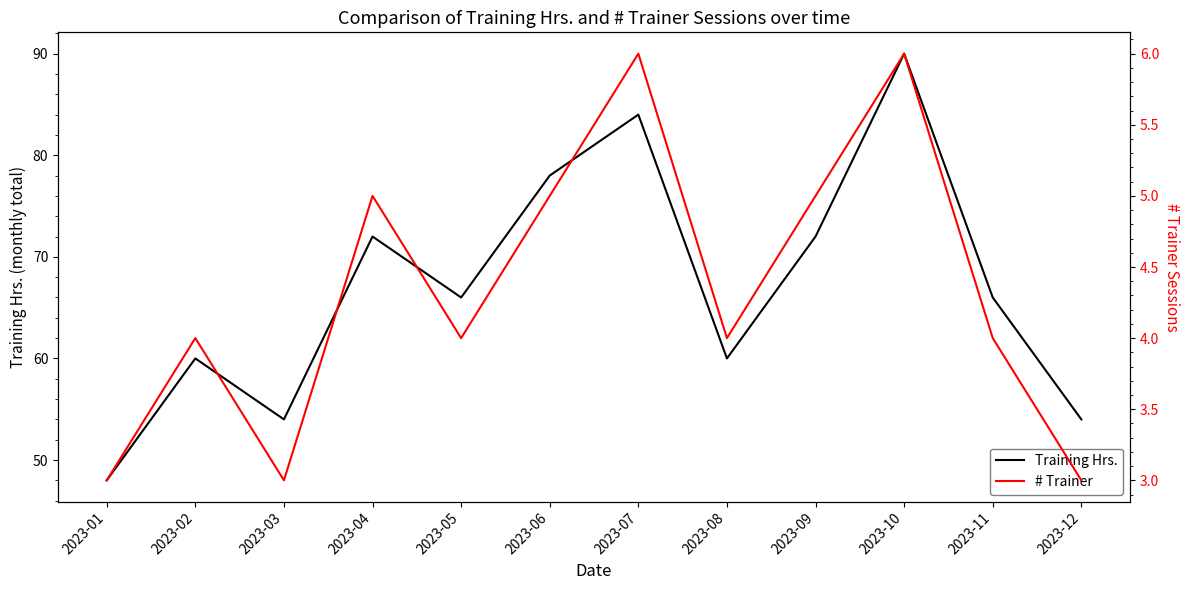

What is the sum of the Training Hrs. values at 2023-07 and 2023-08?

144